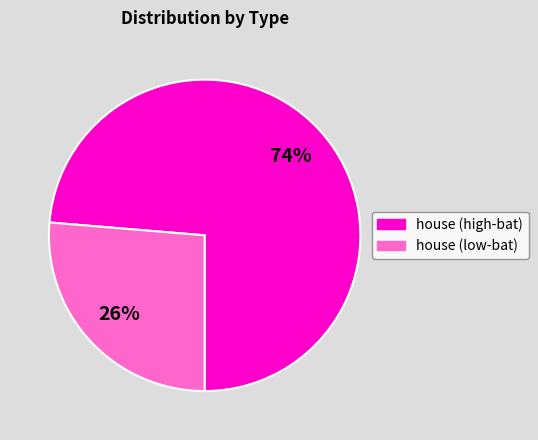

To the nearest percent, what is the average slice percentage?

50%